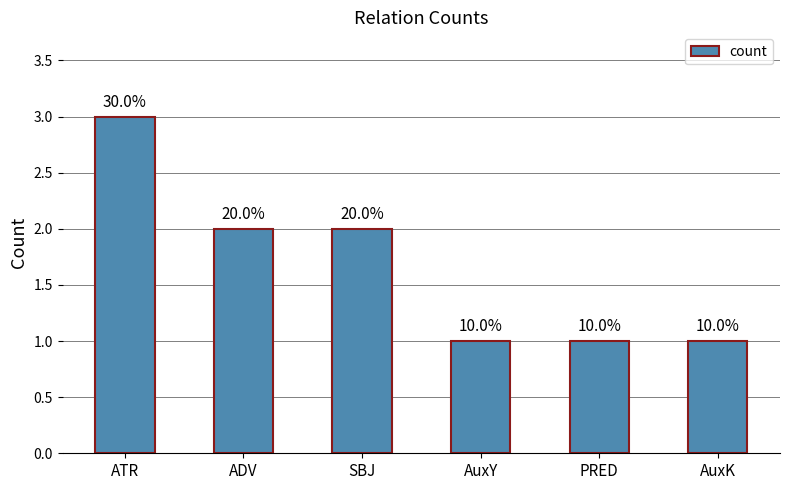

What is the change in value from ATR to ADV?

-1